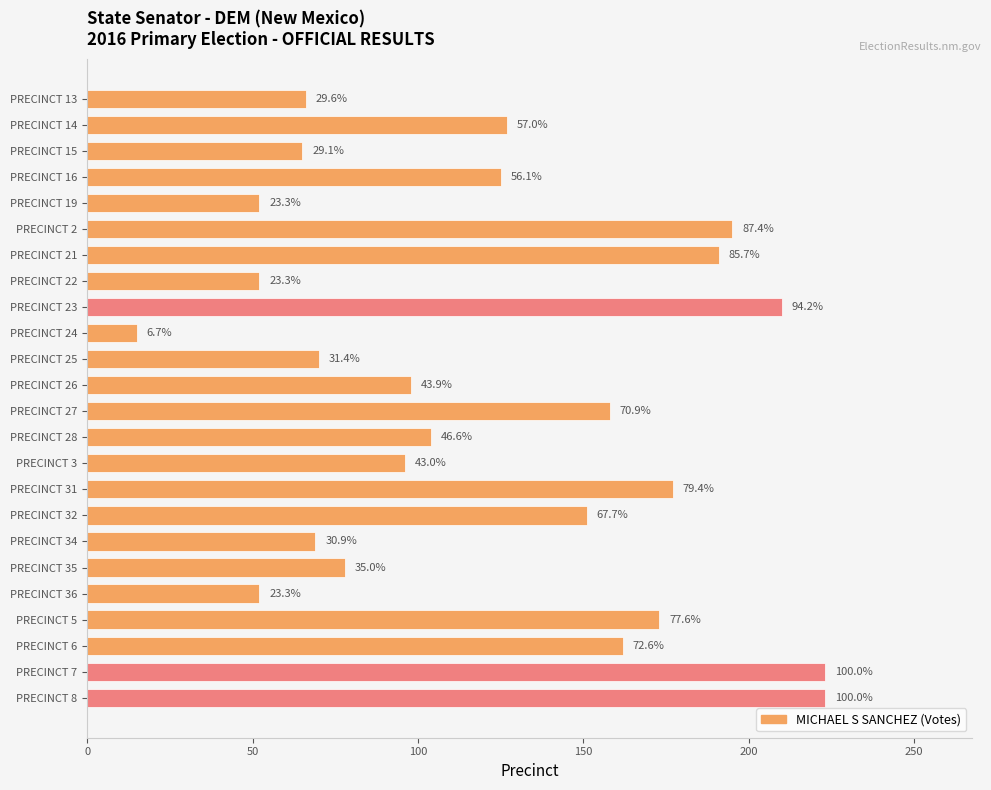

Does the chart contain stacked bars?

No